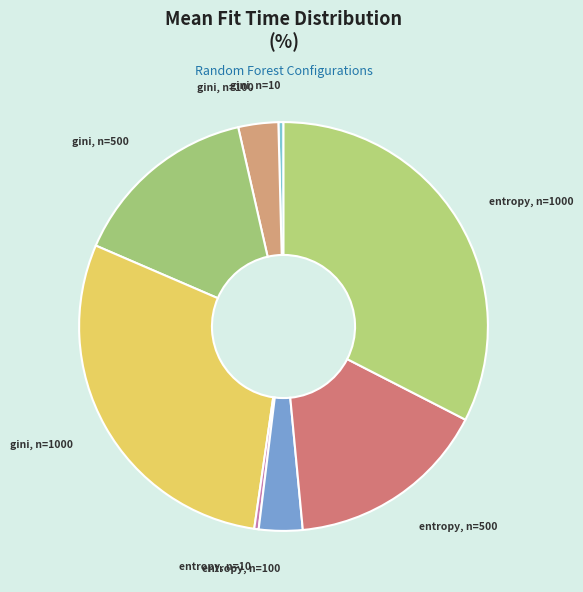

Count the number of slices in the pie.

8